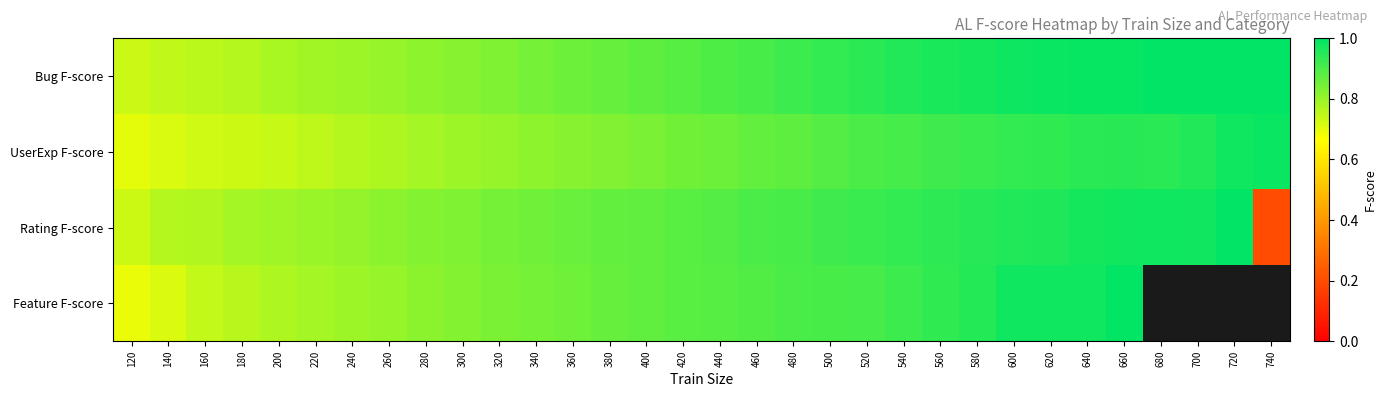

At which category does the chart reach its minimum across all series?

740